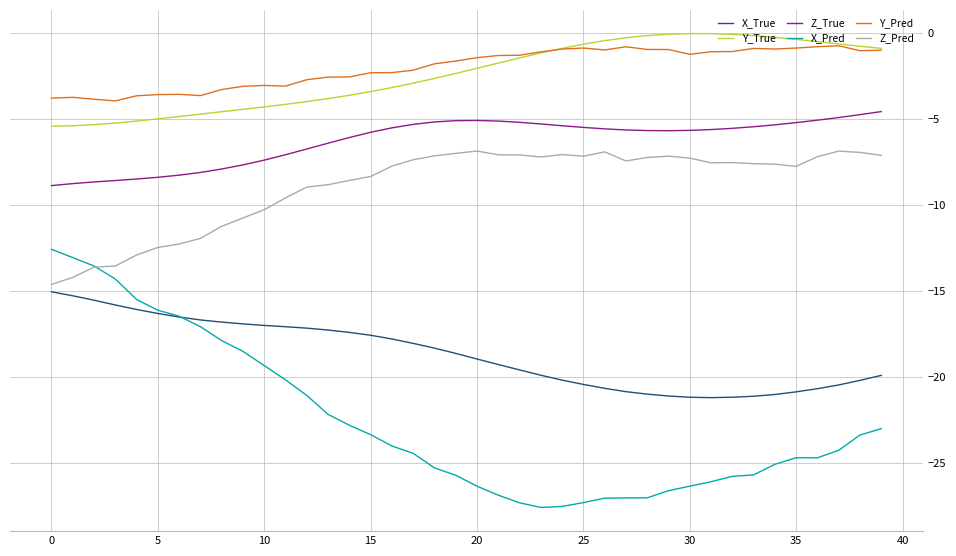

What are all the series names shown in the legend?

X_True, Y_True, Z_True, X_Pred, Y_Pred, Z_Pred